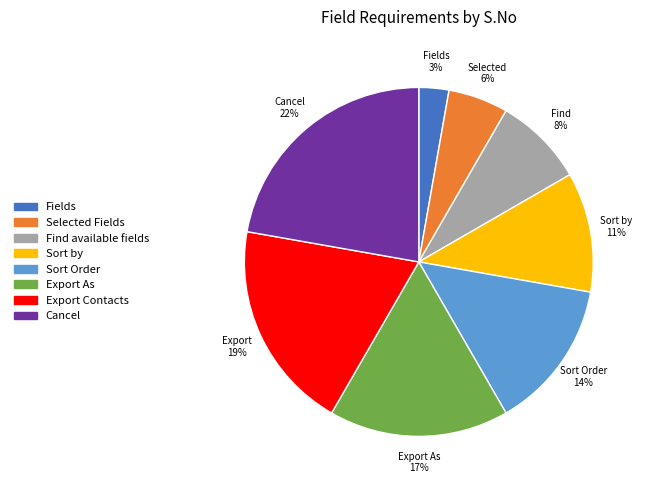

True or false: Cancel accounts for 22% of the total.

True